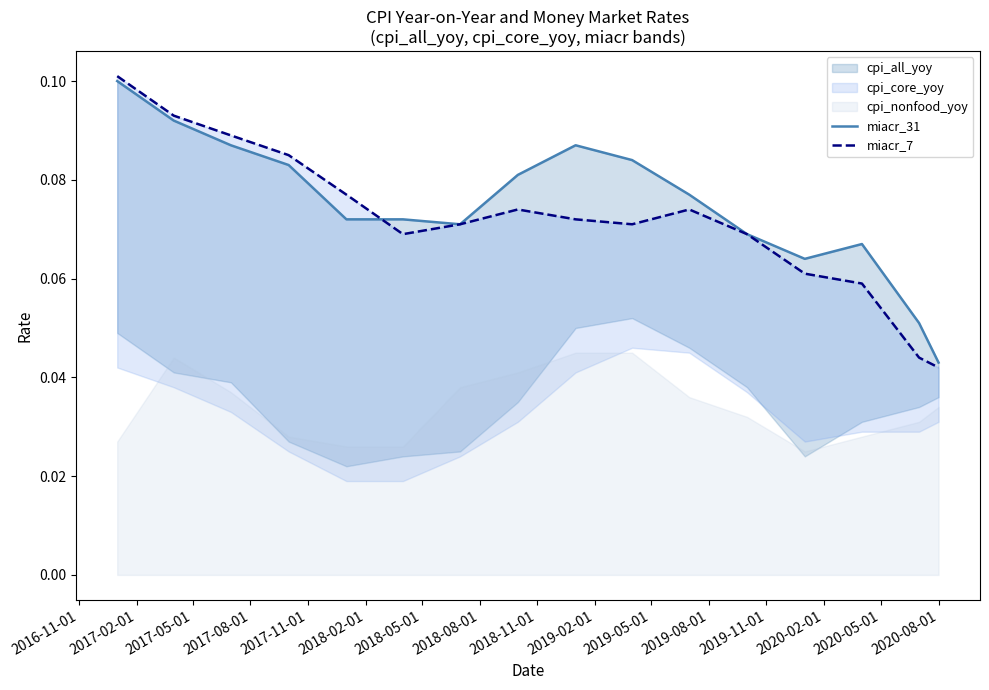

What position from the left is 2018-08-01?

8